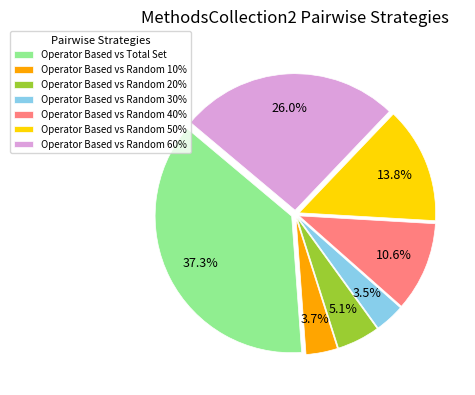

To the nearest percent, what is the combined percentage of Operator Based vs Random 30% and Operator Based vs Random 60%?

30%